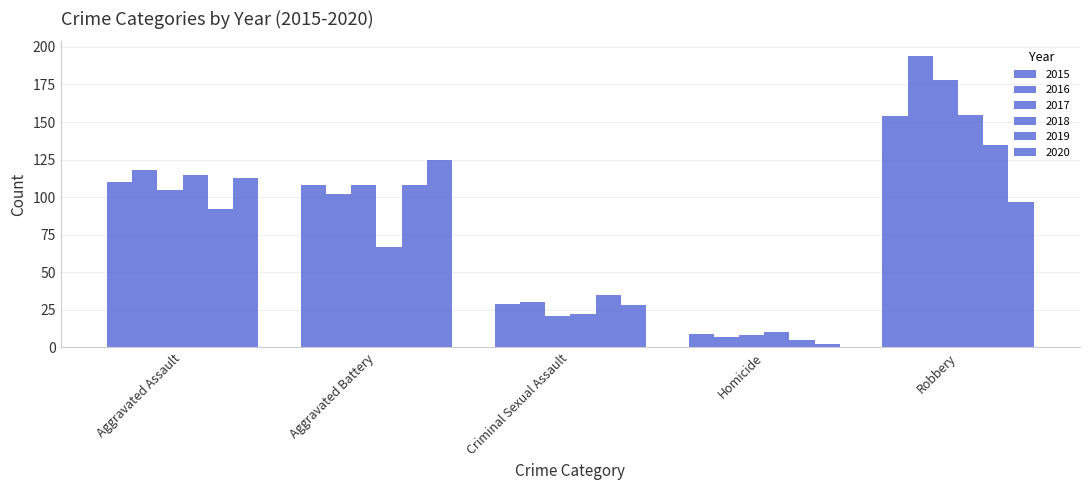

Reading left to right, transcribe all the data shown in this chart.

2015: Aggravated Assault=110	Aggravated Battery=108	Criminal Sexual Assault=29	Homicide=9	Robbery=154
2016: Aggravated Assault=118	Aggravated Battery=102	Criminal Sexual Assault=30	Homicide=7	Robbery=194
2017: Aggravated Assault=105	Aggravated Battery=108	Criminal Sexual Assault=21	Homicide=8	Robbery=178
2018: Aggravated Assault=115	Aggravated Battery=67	Criminal Sexual Assault=22	Homicide=10	Robbery=155
2019: Aggravated Assault=92	Aggravated Battery=108	Criminal Sexual Assault=35	Homicide=5	Robbery=135
2020: Aggravated Assault=113	Aggravated Battery=125	Criminal Sexual Assault=28	Homicide=2	Robbery=97